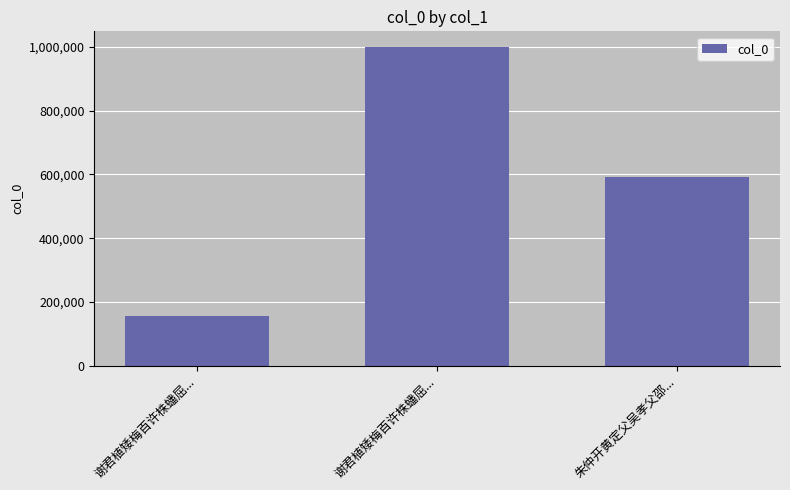

Count the values in the range 155168 to 999364.

3